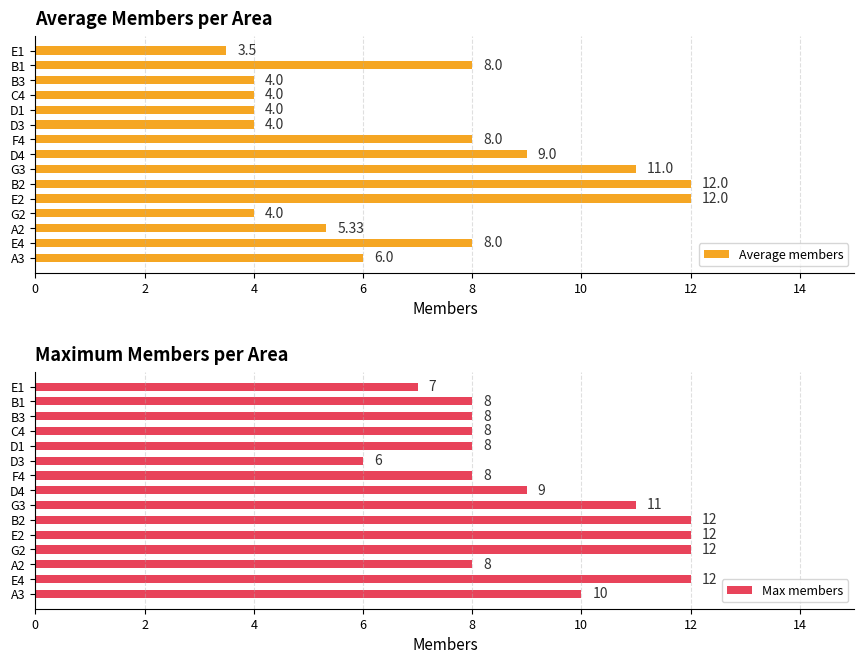

How many bars are there in total?

30